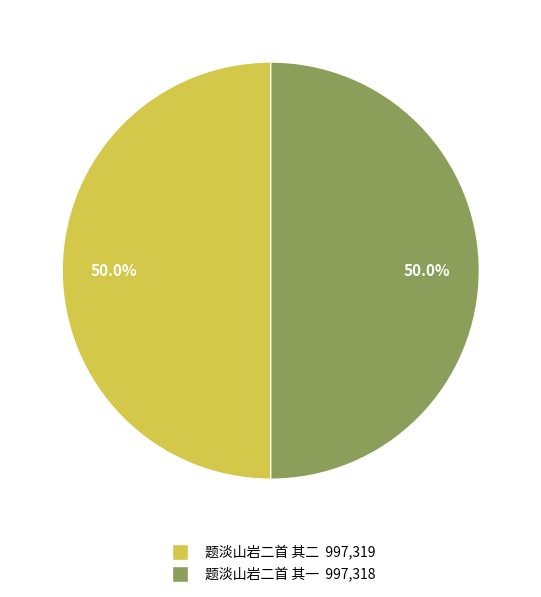

Do 题淡山岩二首 其一 and 题淡山岩二首 其二 together represent more than half of the pie?

Yes